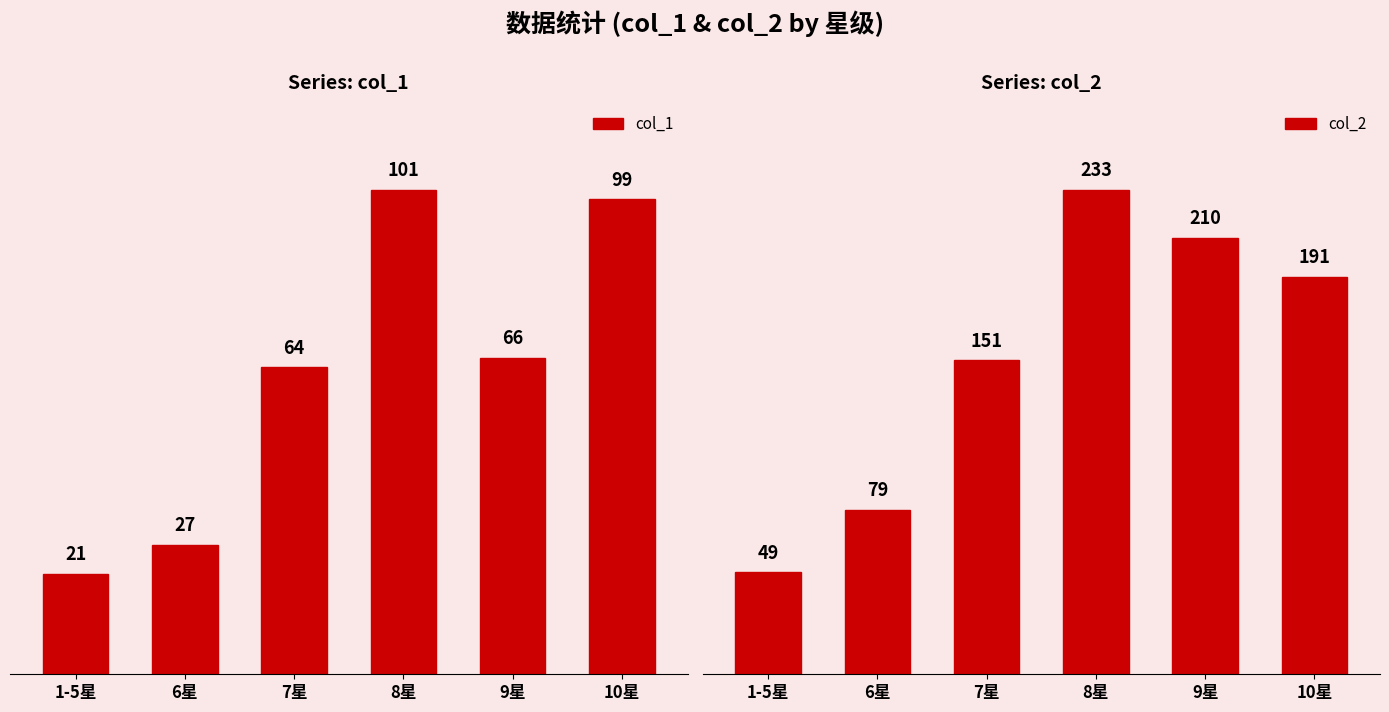

What is the label of the 2nd bar from the left?

6星